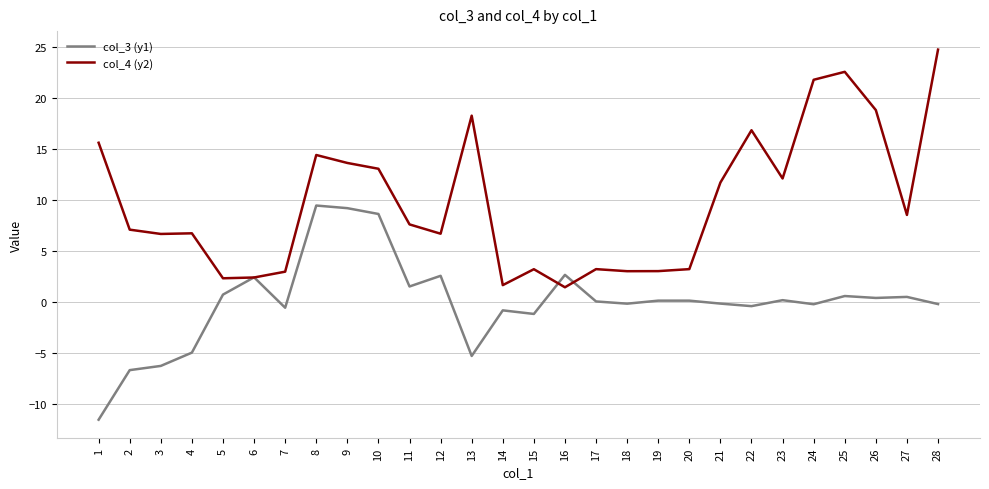

What is the spread (max minus min) of values at 4?

11.7